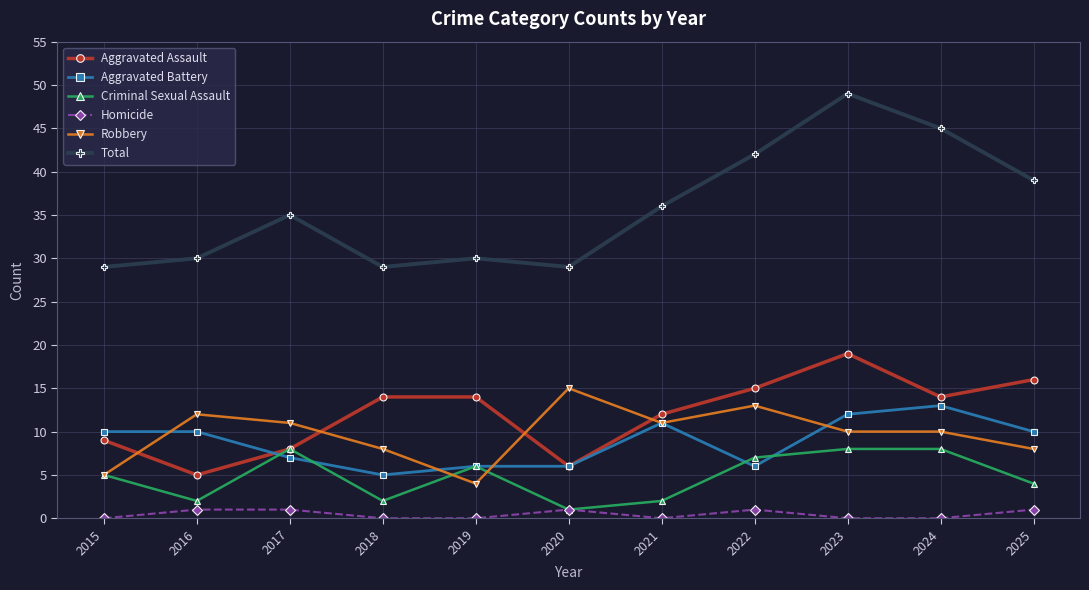

Is this an area chart (filled region under the line)?

No